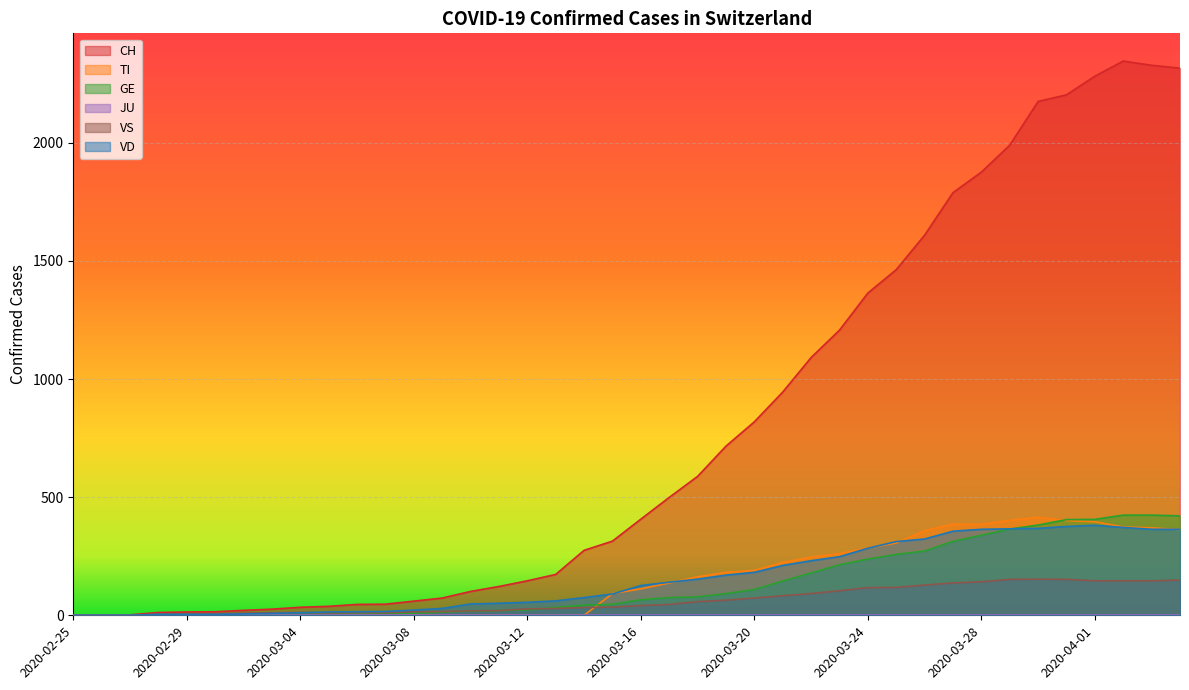

Which category has the lowest value across all series?

2020-02-25